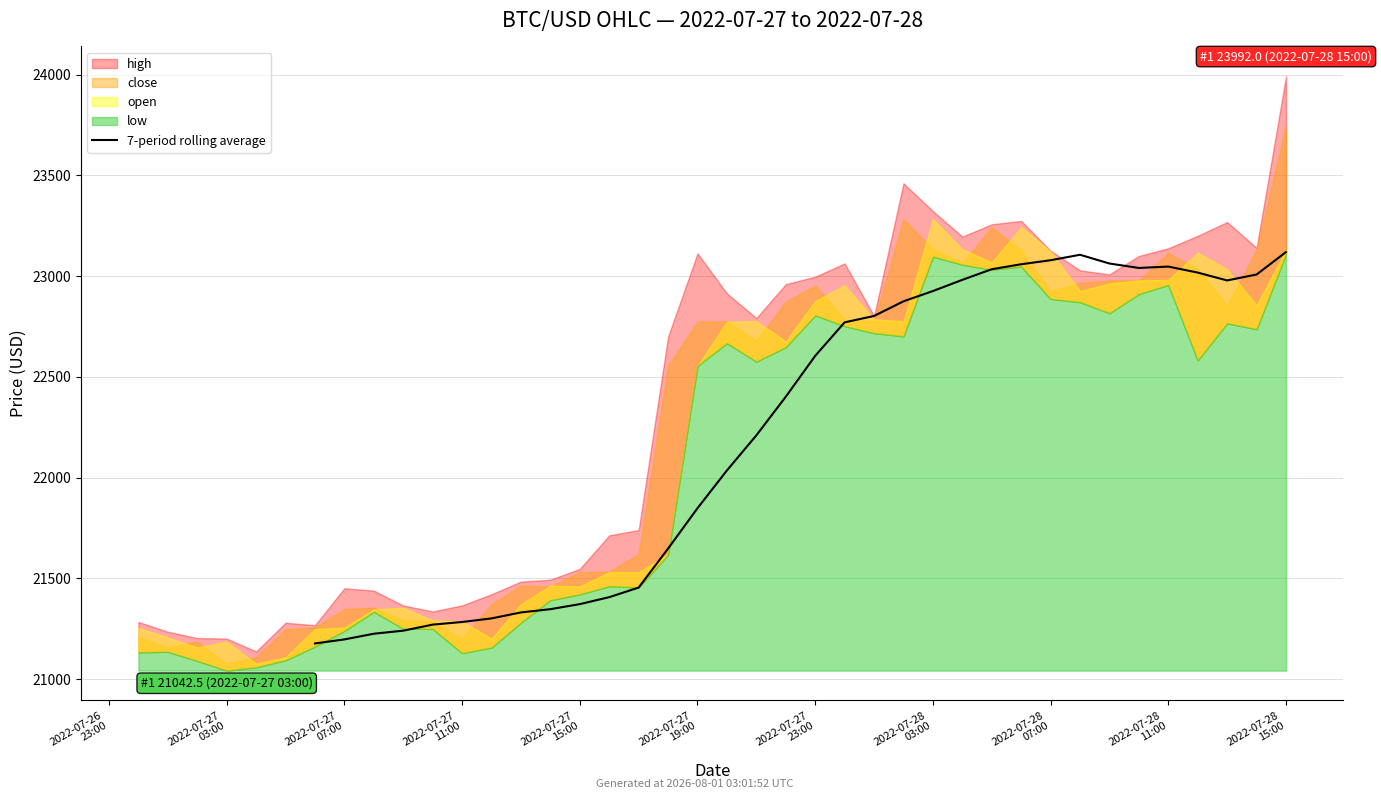

What is the difference between the maximum and minimum values?

1941.9